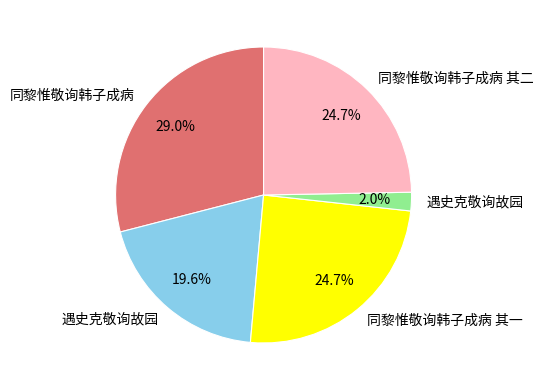

Is there any slice that represents more than half of the pie?

No